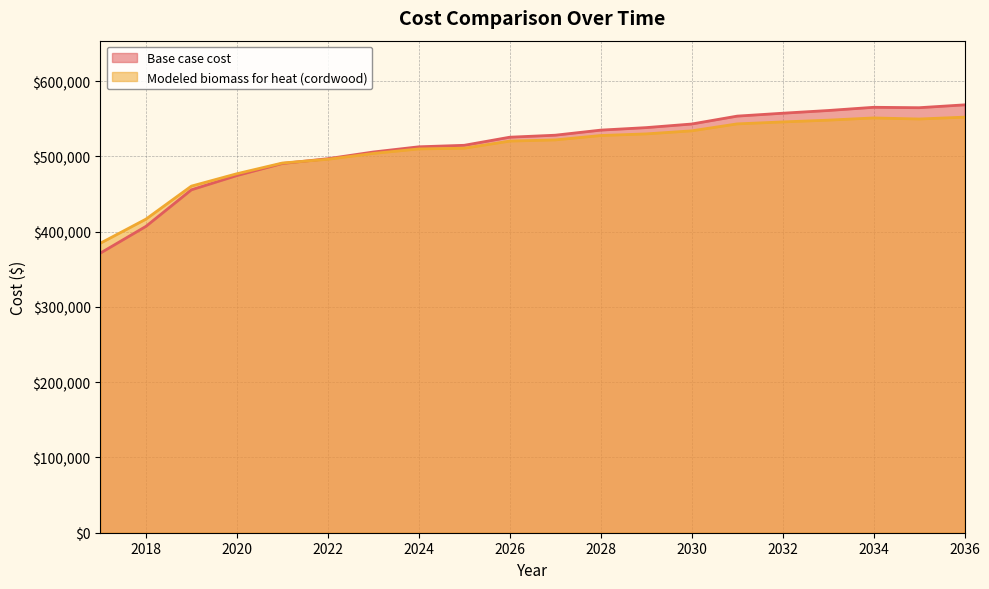

Reading left to right, what are all the values shown in this chart?

Base case cost: 2017=371508.5	2018=406938.8	2019=455539.6	2020=474501.5	2021=490513.0	2022=496872.6	2023=505772.7	2024=512687.4	2025=514686.0	2026=525430.5	2027=528086.8	2028=534836.6	2029=538178.1	2030=542947.4	2031=553441.4	2032=557292.7	2033=560895.3	2034=565171.5	2035=564622.1	2036=568418.7
Modeled biomass for heat (cordwood): 2017=384645.6	2018=416549.2	2019=460451.3	2020=476901.1	2021=491134.5	2022=496086.8	2023=503859.3	2024=509835.2	2025=510811.4	2026=520268.1	2027=521824.9	2028=527663.4	2029=529827.7	2030=533880.0	2031=543118.6	2032=545720.4	2033=548079.5	2034=551027.1	2035=549608.7	2036=552087.8